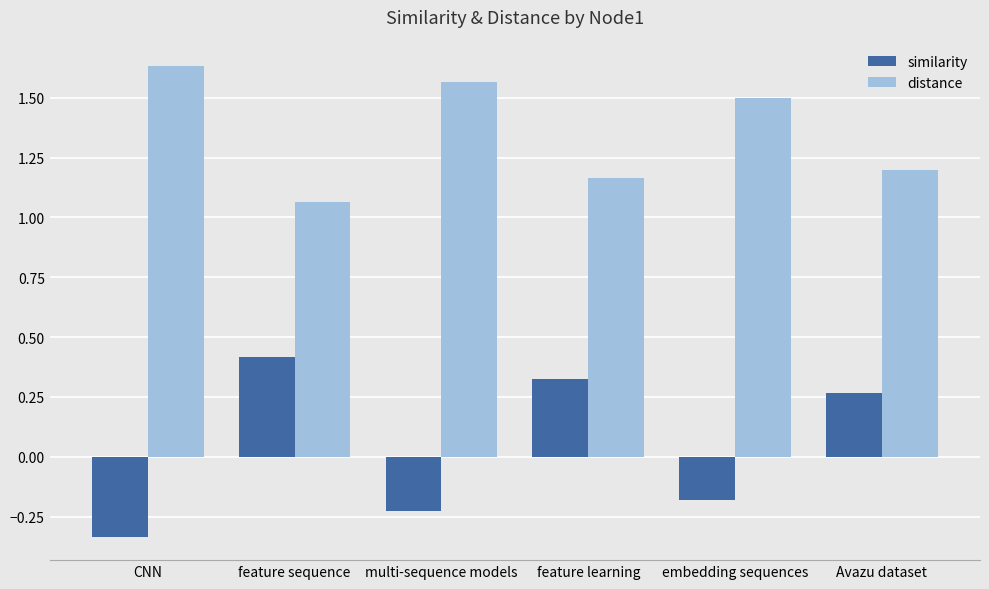

Which series has the widest spread of values?

similarity